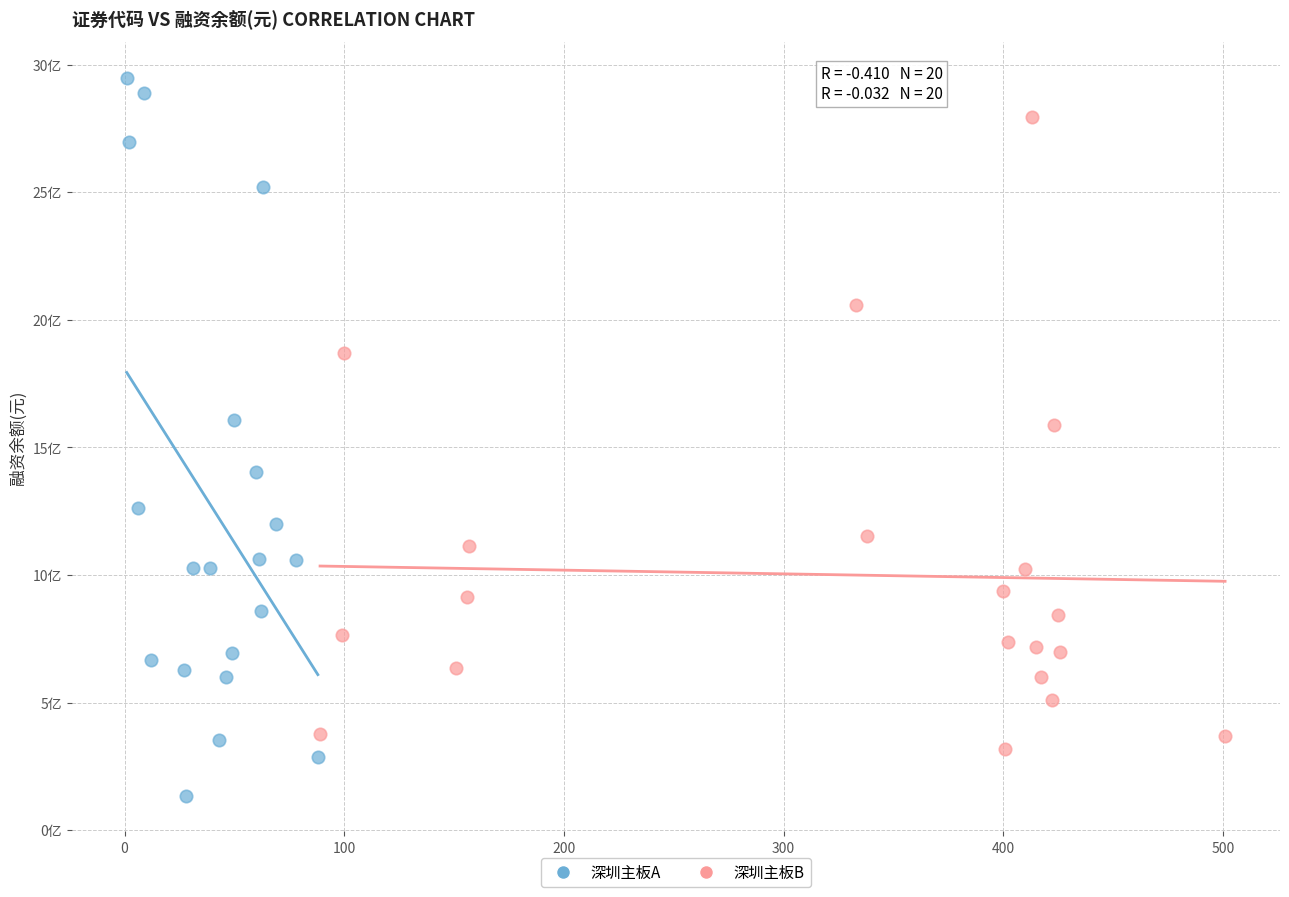

What are all the series names shown in the legend?

深圳主板A, 深圳主板B